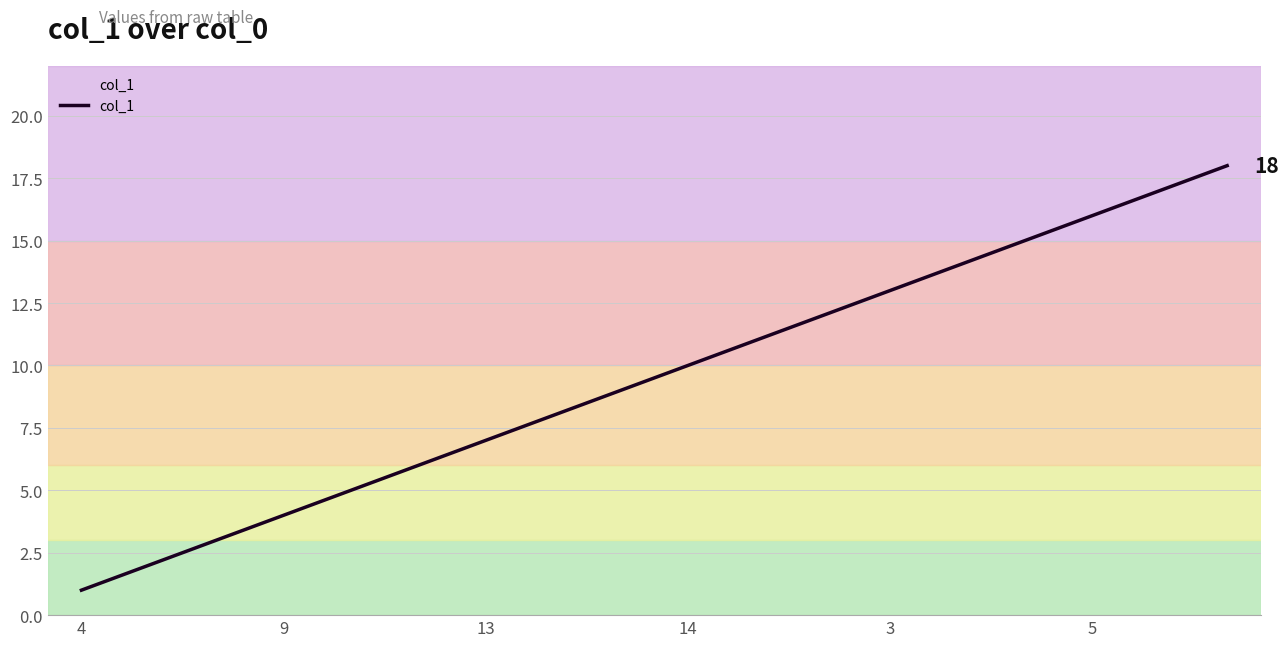

What is the maximum value shown in the chart?

18